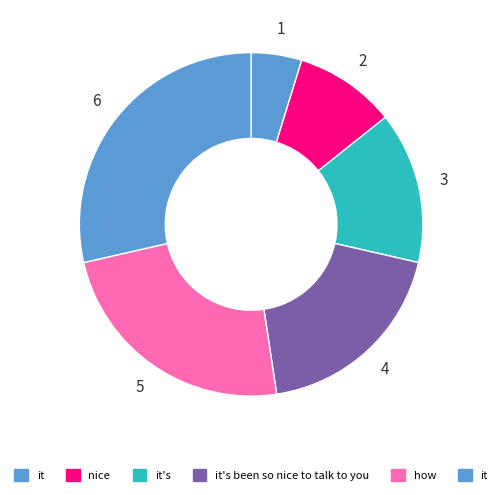

Rank the categories by value from lowest to highest.

it, nice, it's, it's been so nice to talk to you, how, it